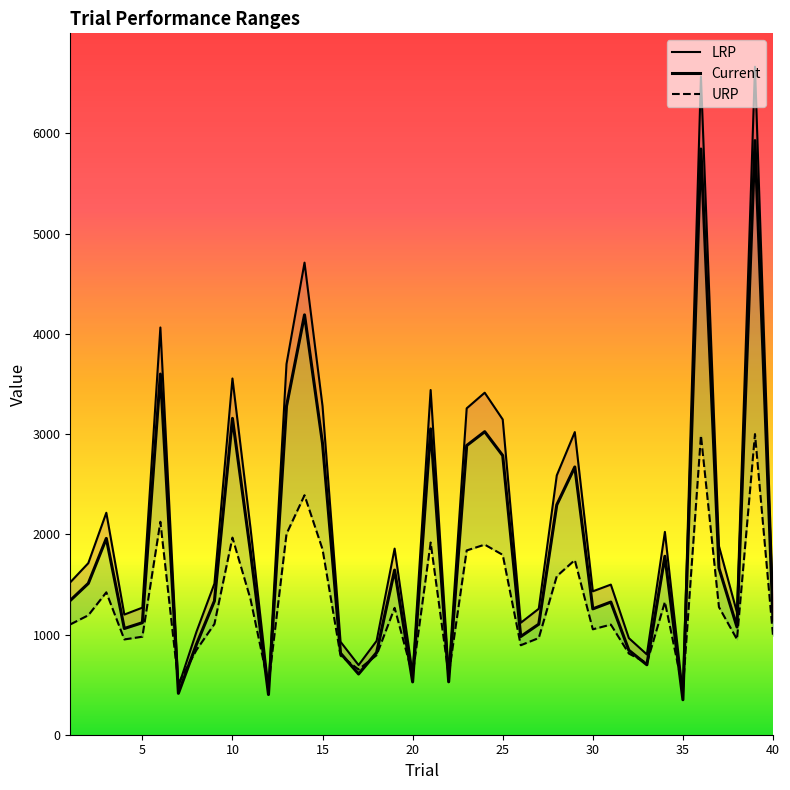

What is the sum of all URP values?

52276